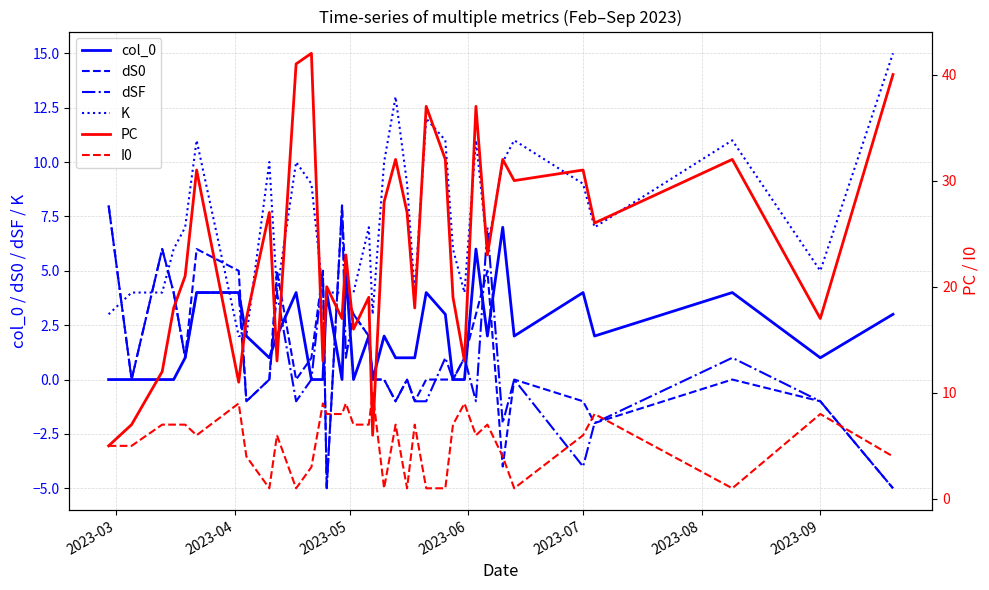

What is the lowest value of the dS0 series?

-5